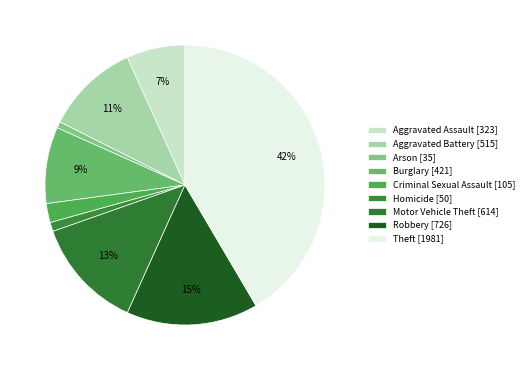

Does Homicide account for over 50% of the chart?

No